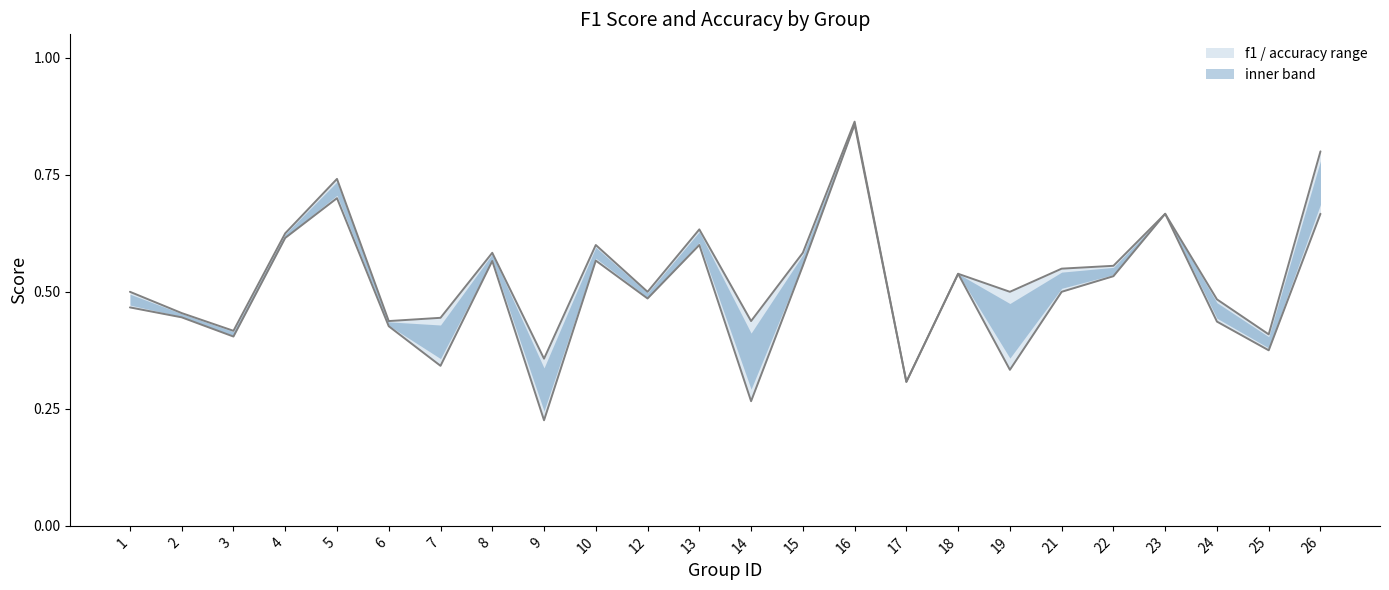

What is the average value?

0.5